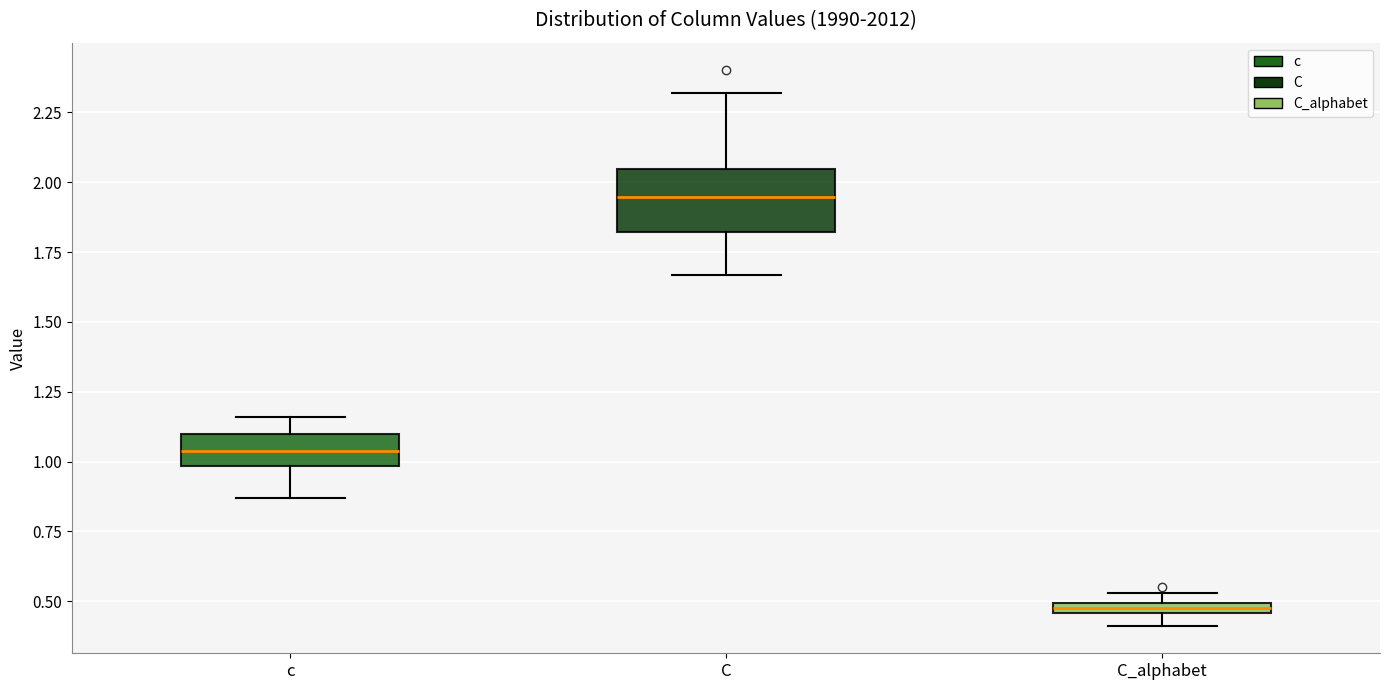

Which box has the lowest median line?

C_alphabet